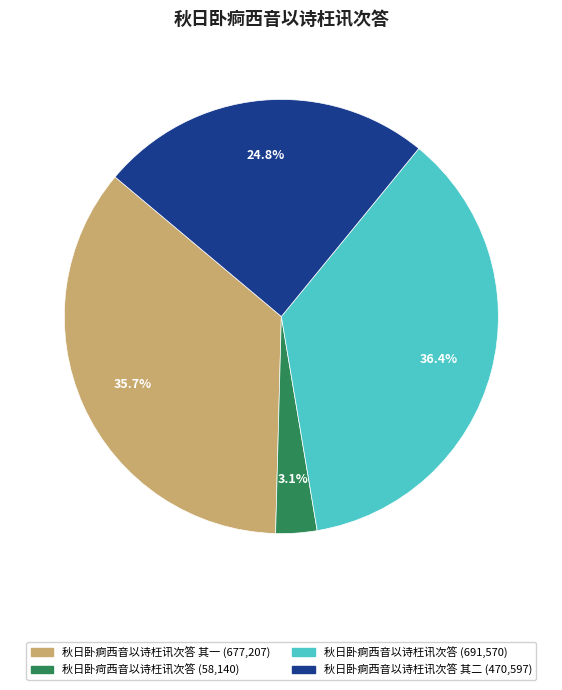

Is there a majority slice in this chart?

No